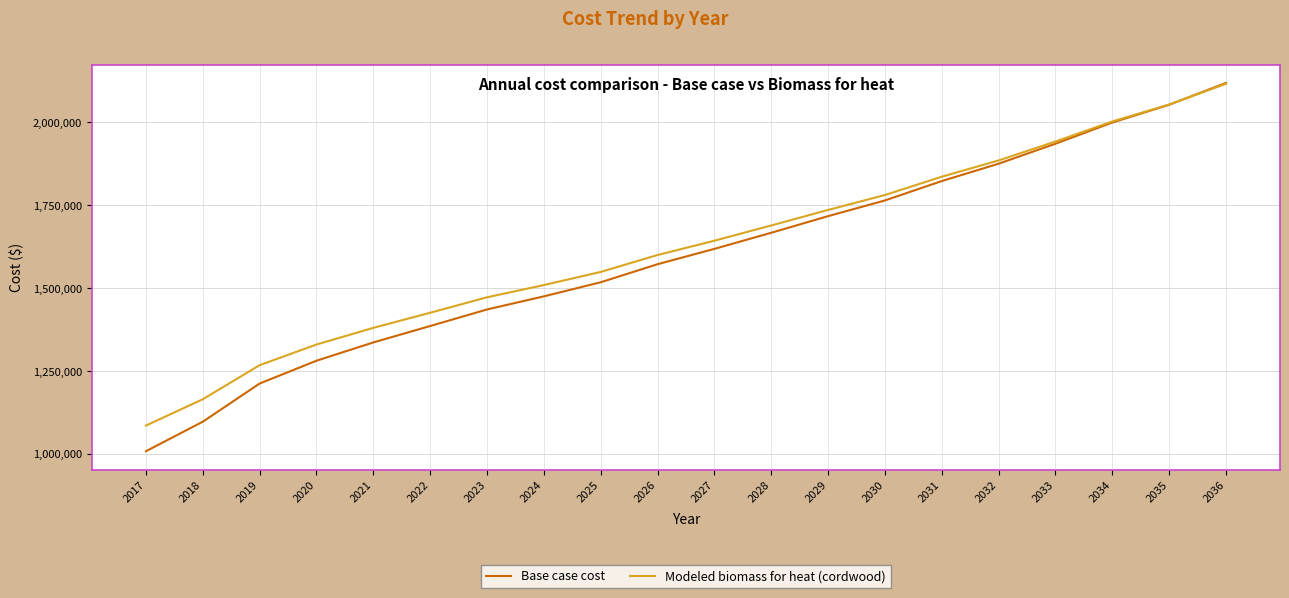

Rank the categories by Base case cost value from highest to lowest.

2036, 2035, 2034, 2033, 2032, 2031, 2030, 2029, 2028, 2027, 2026, 2025, 2024, 2023, 2022, 2021, 2020, 2019, 2018, 2017